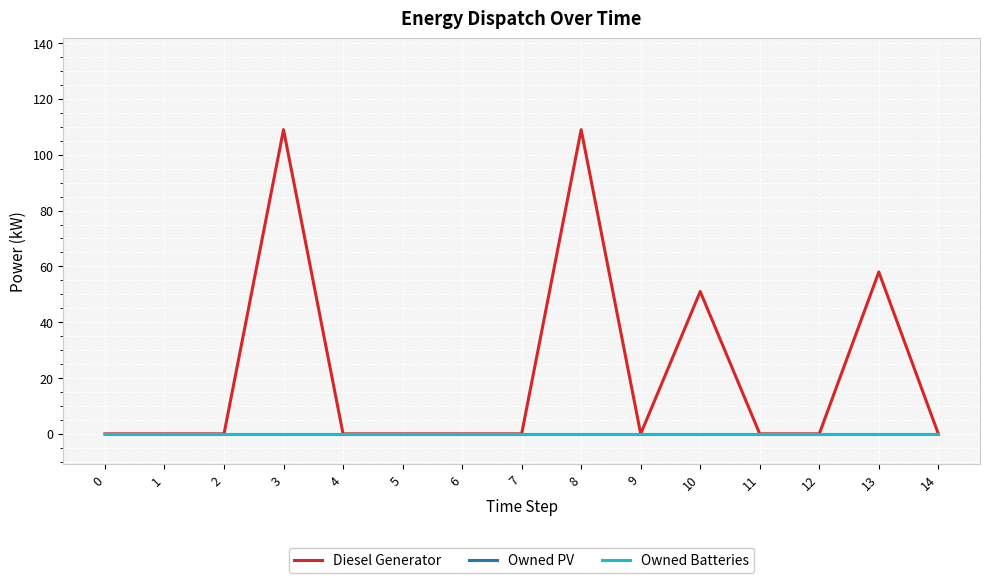

True or false: Diesel Generator and Owned Batteries cross at least once.

False